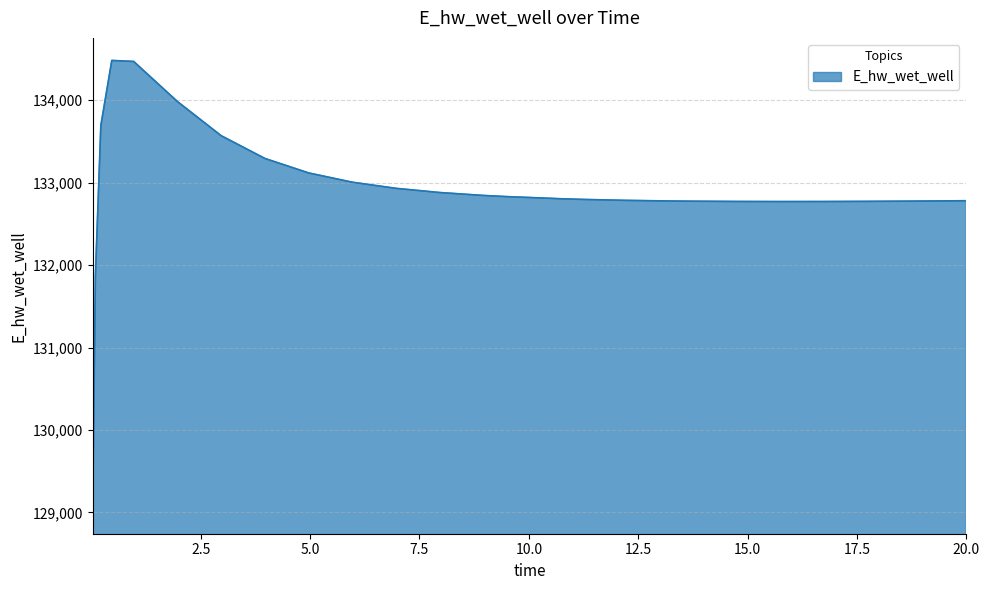

What is the maximum value shown in the chart?

134481.9